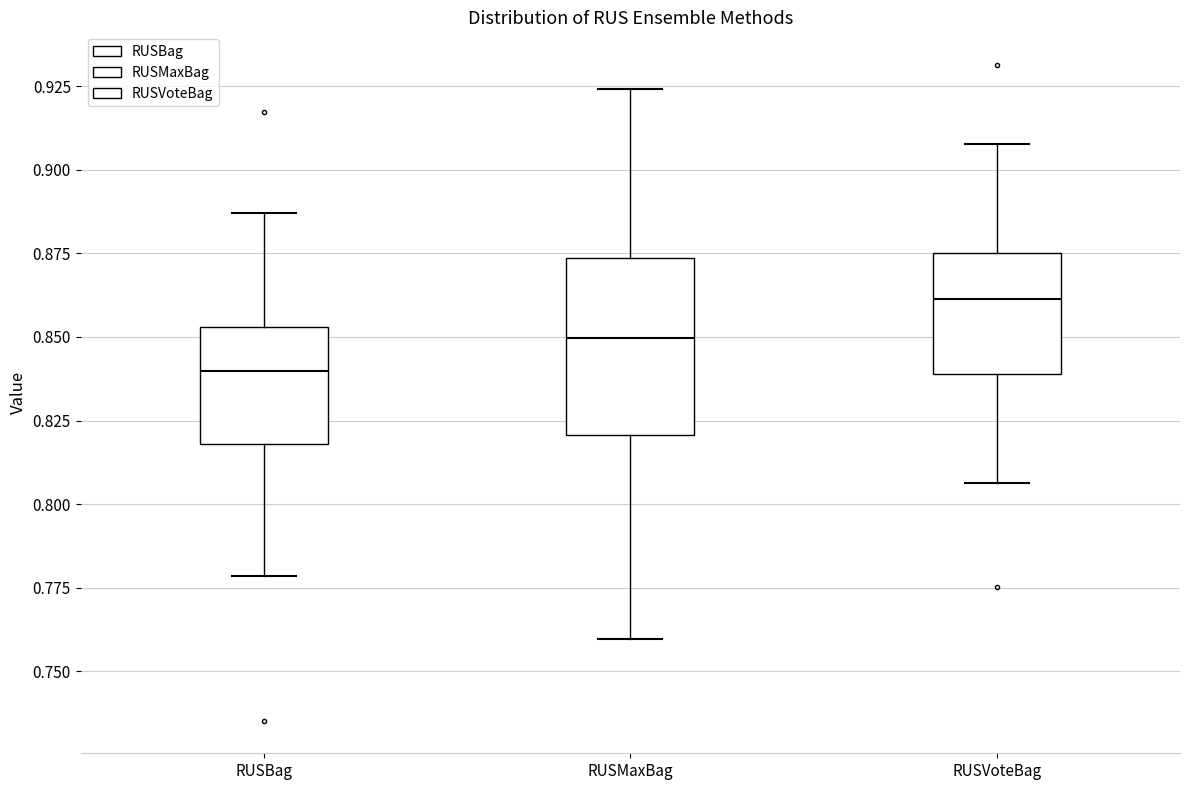

Comparing the boxes themselves (not the whiskers), which one is the tallest?

RUSMaxBag